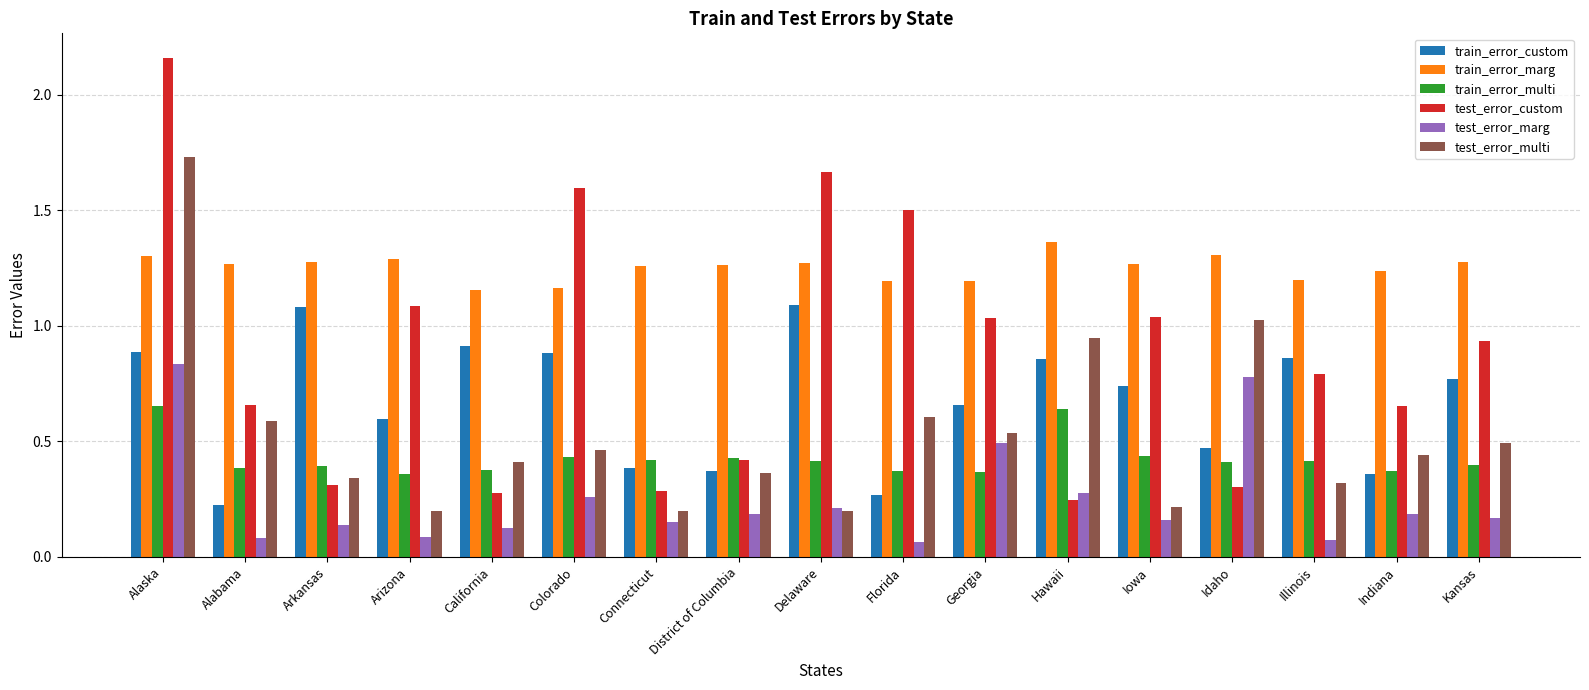

What is the difference between the maximum and minimum values in the test_error_multi series?

1.5